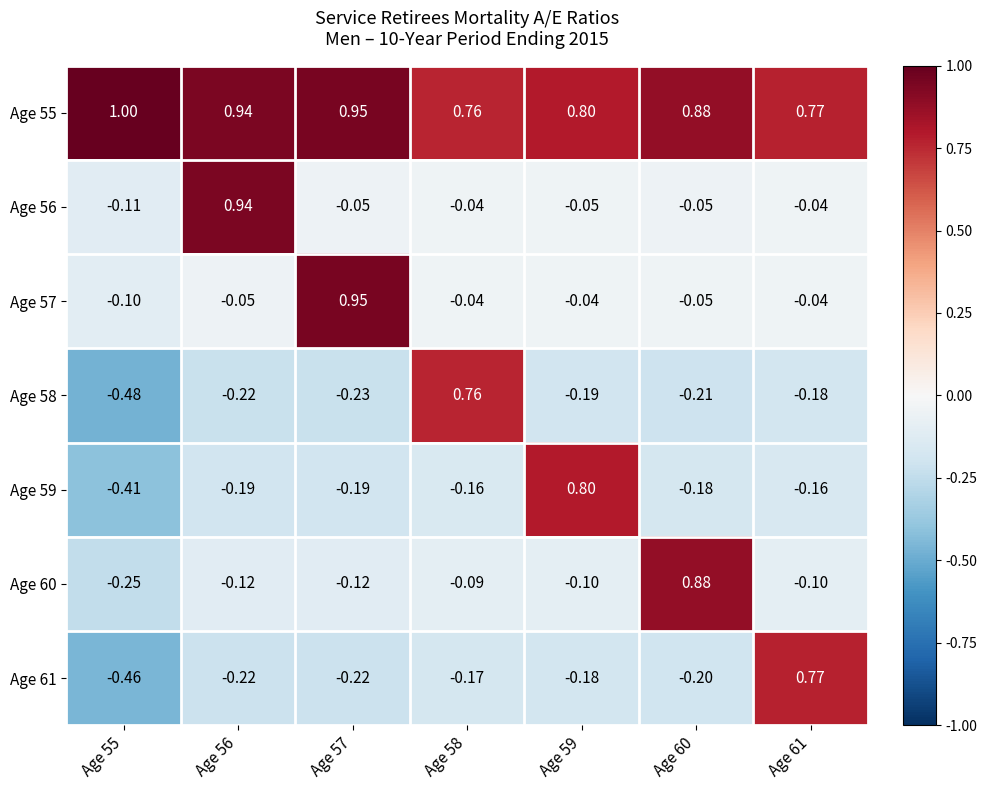

Is the value of Age 60 at Age 61 greater than the value of Age 57 at Age 60?

No